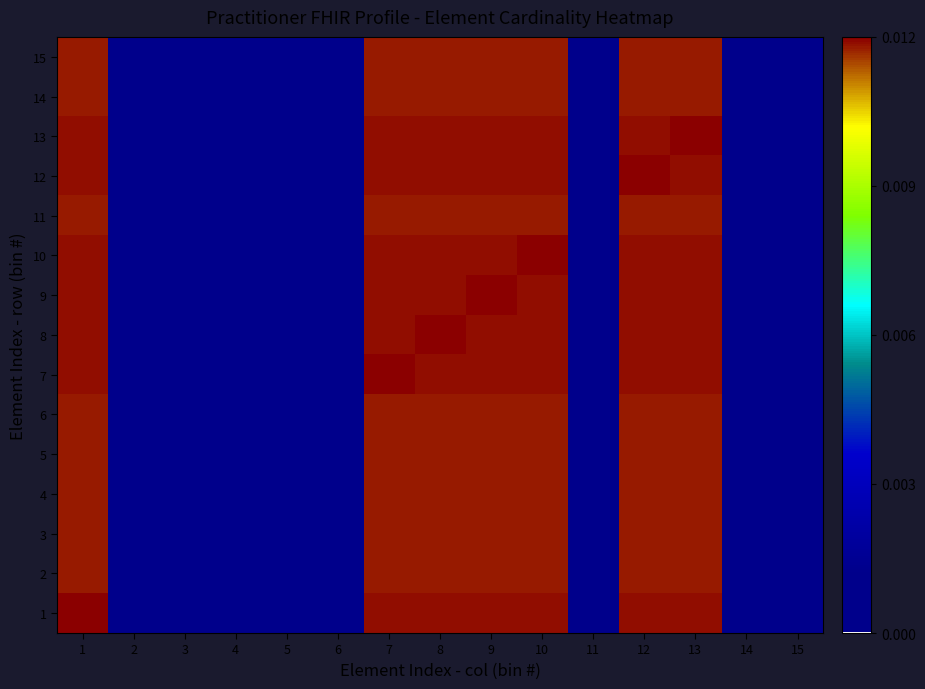

How many data points does each series have?

15